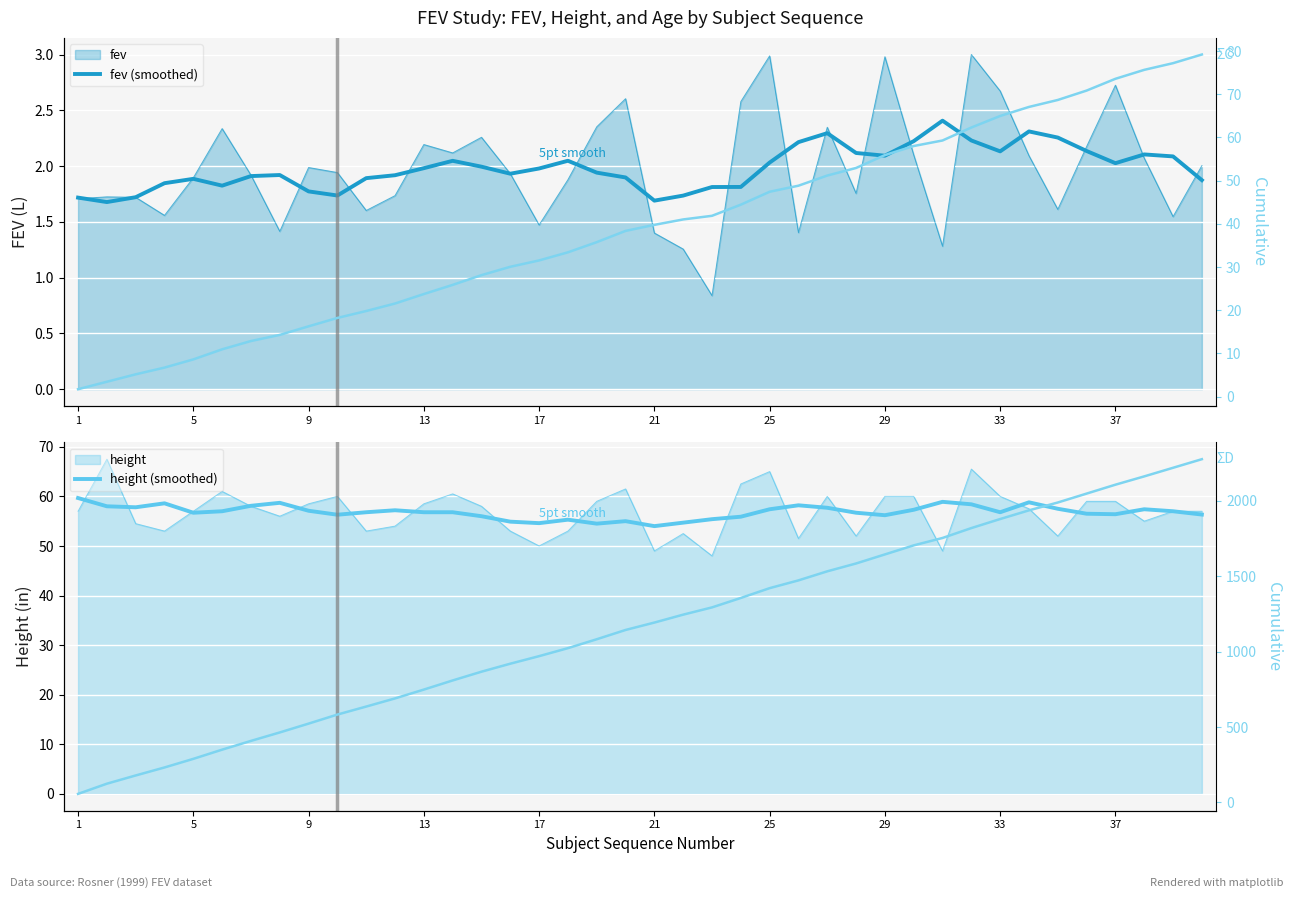

In height (smoothed), how many points are lower than both neighbors (excluding endpoints)?

9